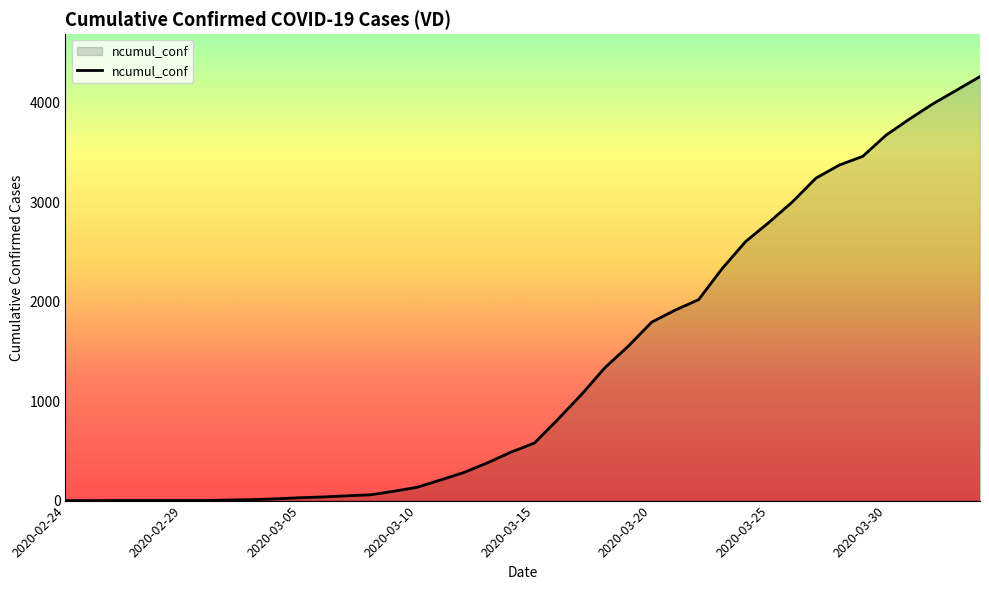

What is the difference between the maximum and minimum values?

4263